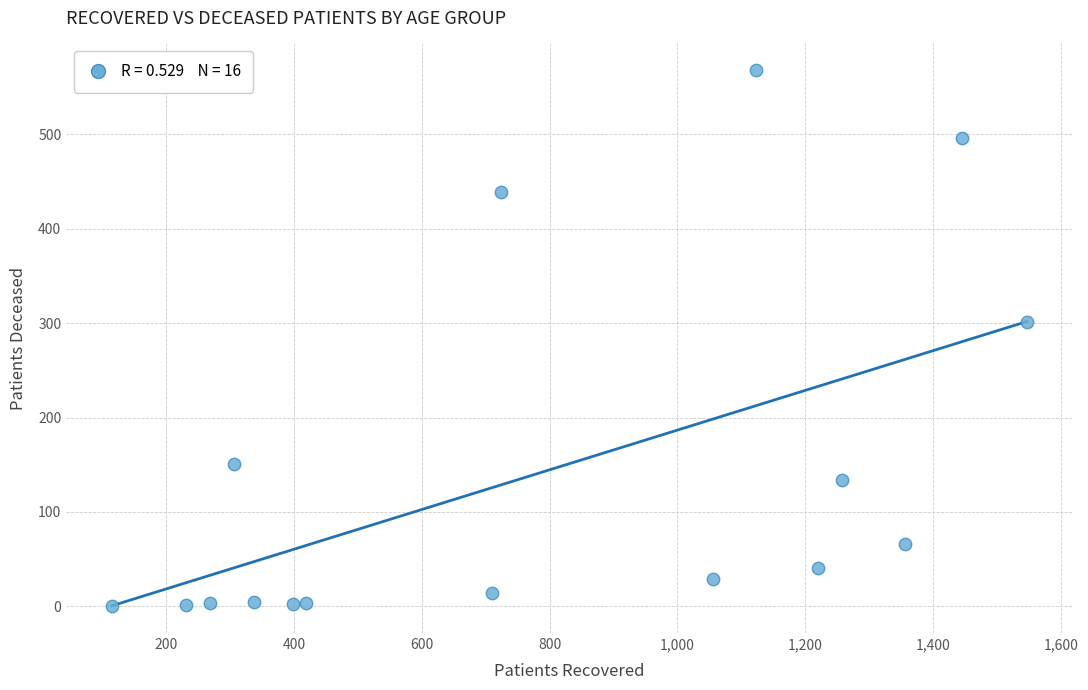

What Y value in the scatter plot is closest to 284?

301